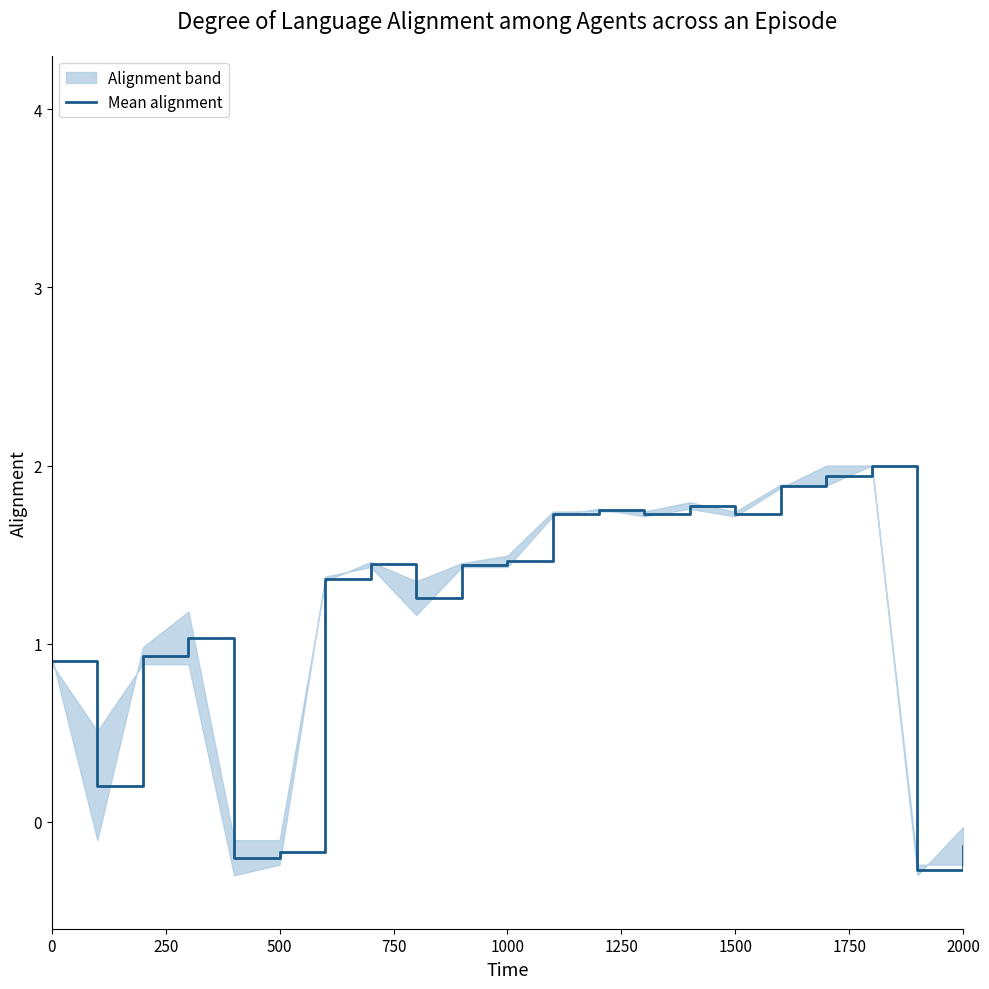

What is the sum of all values?

23.8